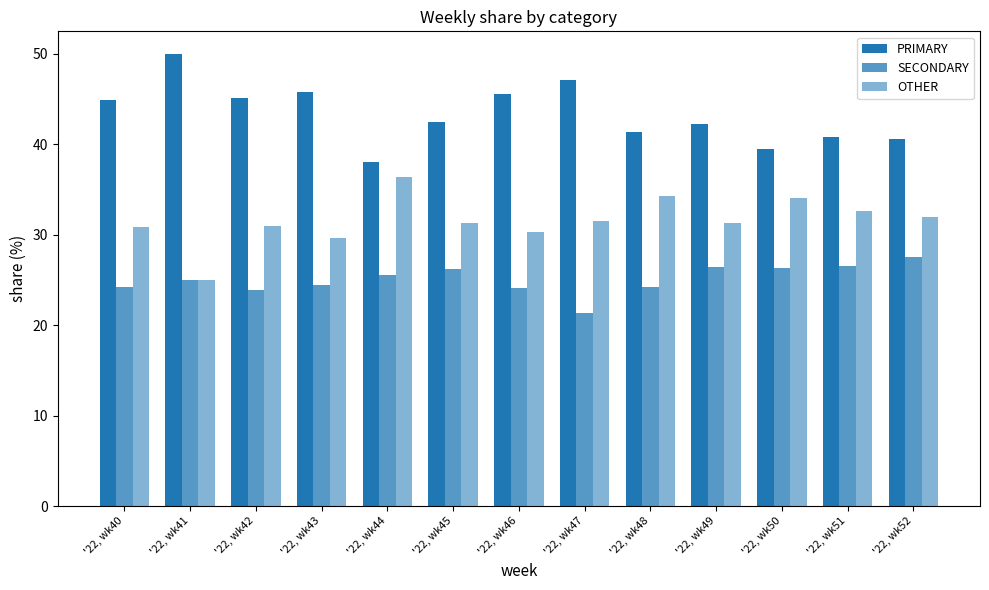

How many bars are there in each group?

3